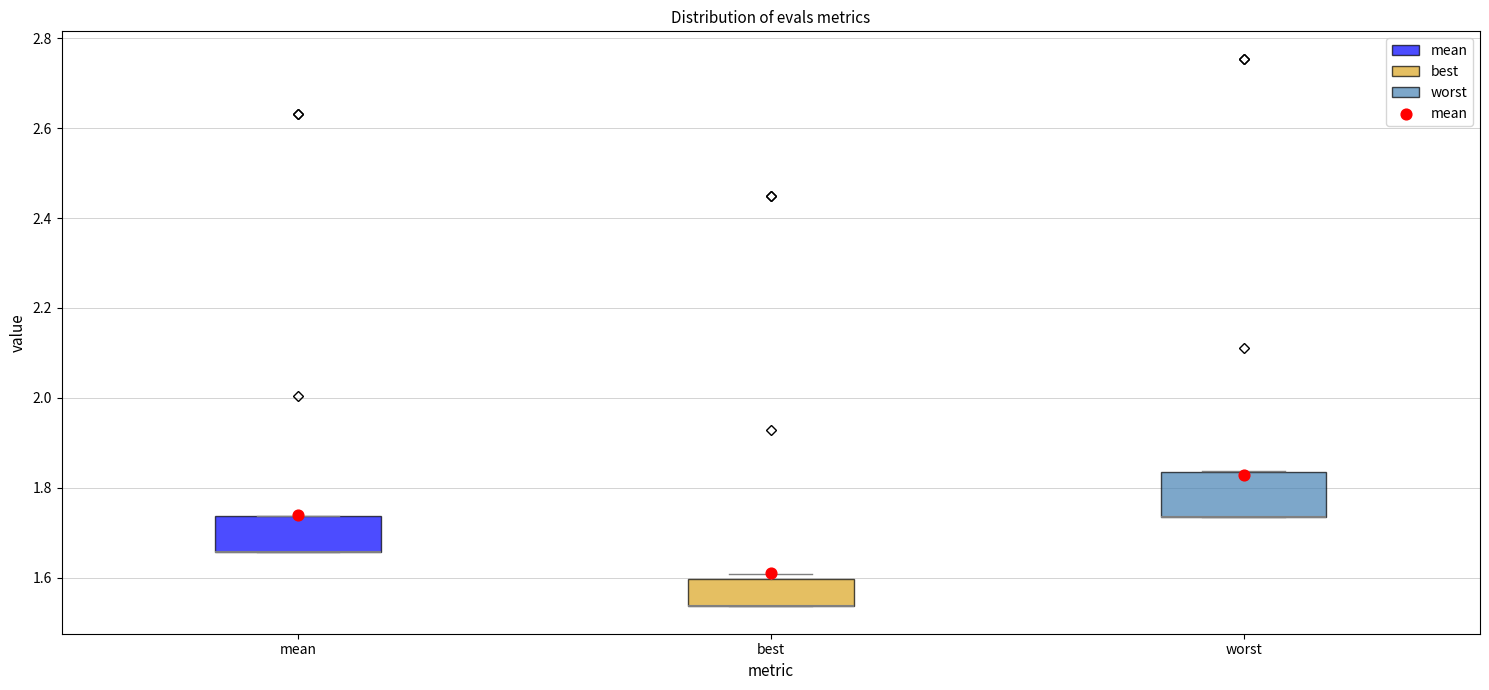

Reading left to right, transcribe this box plot: for each box, give where its median line is, the range the box spans, and where its two whiskers end, as read against the y-axis. The values are not printed on the chart, so give them approximately, as read against the axis.

mean: median 1.66 (drawn on the box's lower edge), box 1.66 to 1.74, whiskers 1.66 to 1.74
best: median 1.54 (drawn on the box's lower edge), box 1.54 to 1.60, whiskers 1.54 to 1.60 (just above the box's upper edge)
worst: median 1.74 (drawn on the box's lower edge), box 1.74 to 1.84, whiskers 1.74 to 1.84